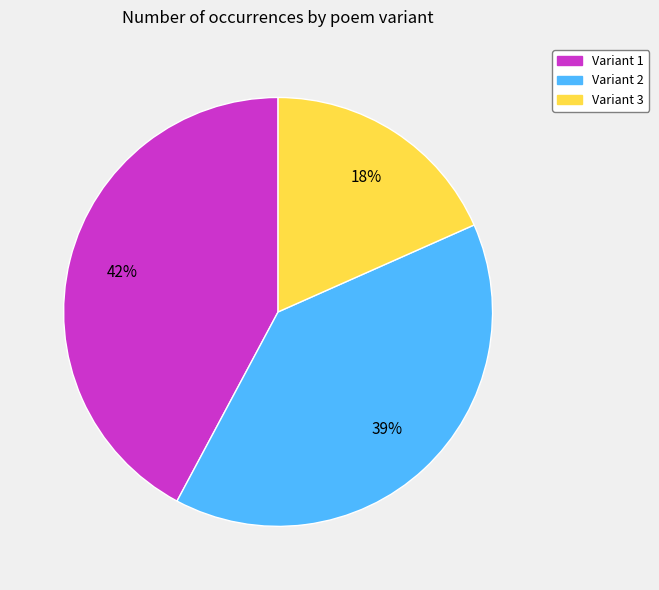

Does any single category account for the majority?

No